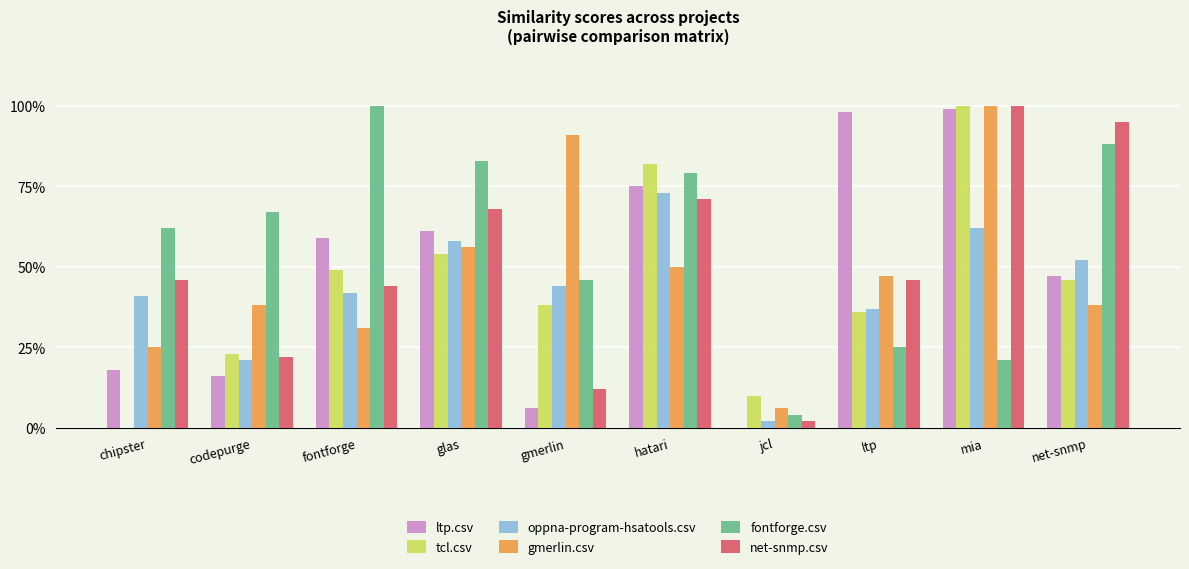

What is the difference between the highest and lowest values at mia?

0.8